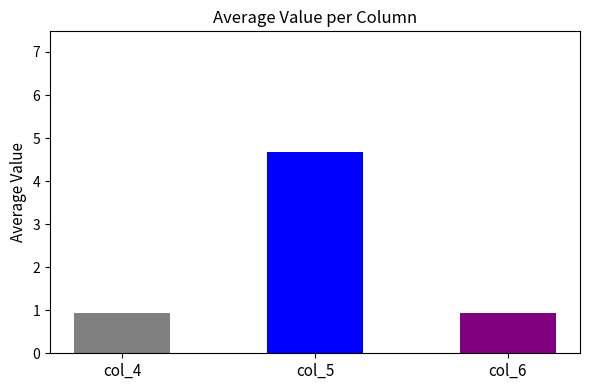

The col_4 series shows 1 at 5. True or false?

False